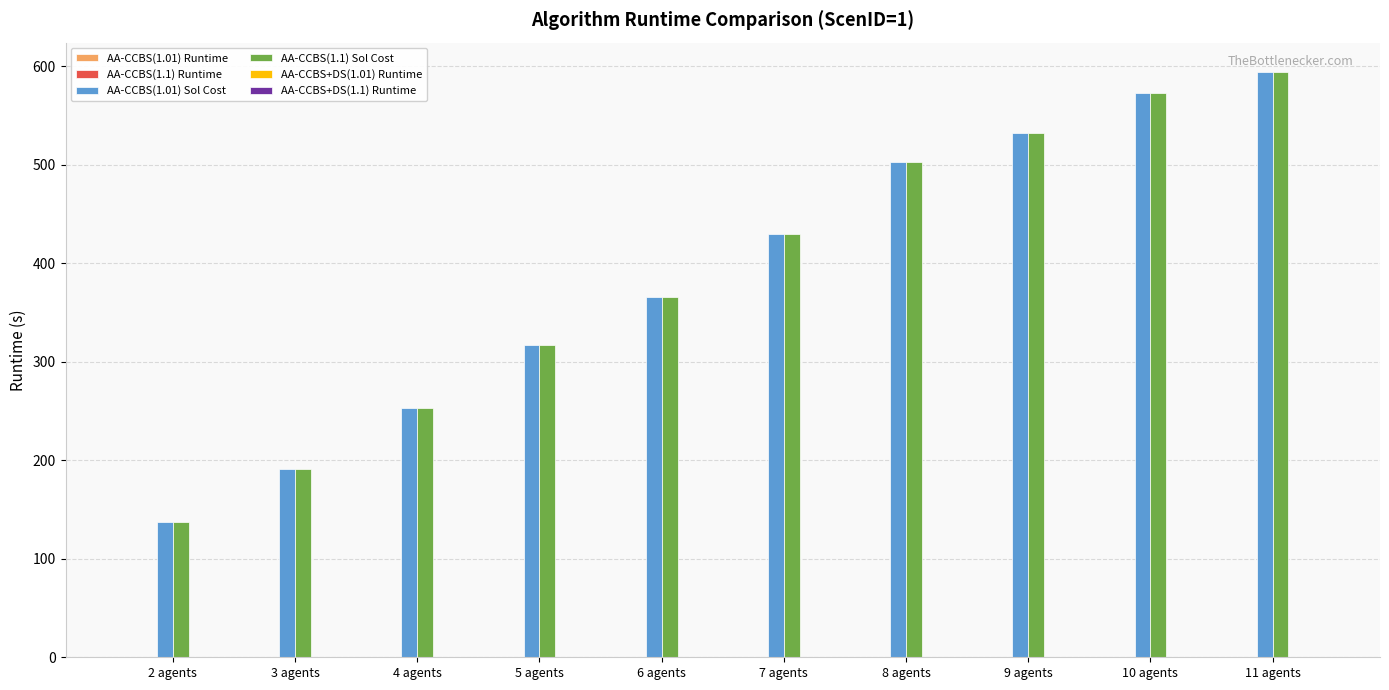

Which category has the highest value in the AA-CCBS(1.1) Sol Cost series?

11 agents